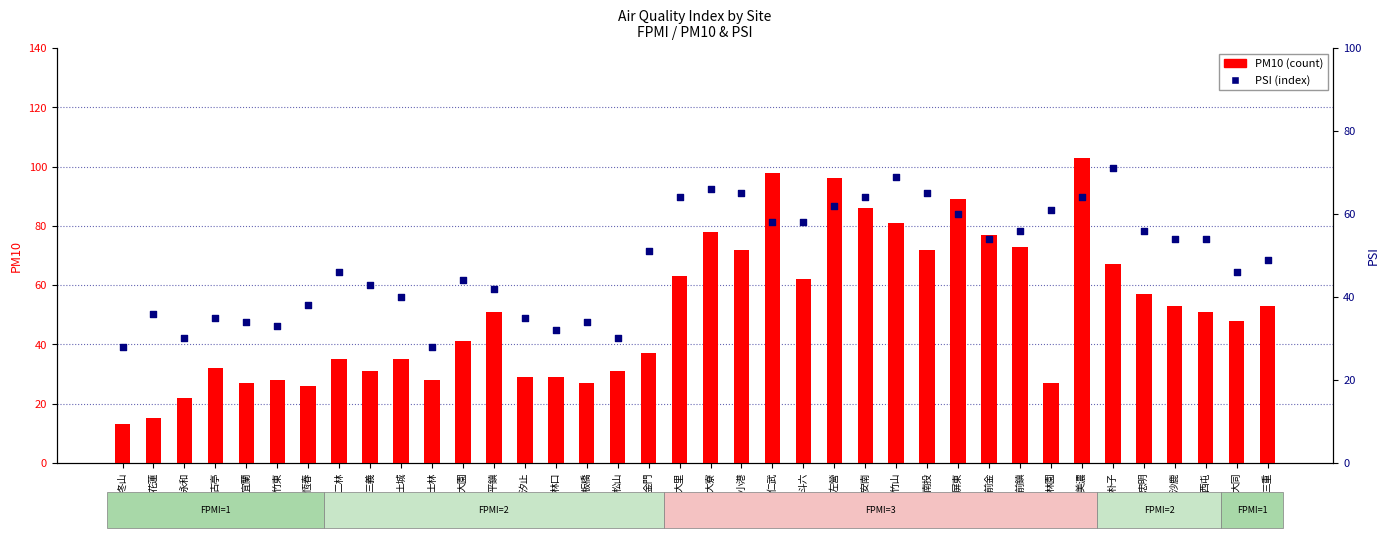

What is the total value across all series at 大同?

94